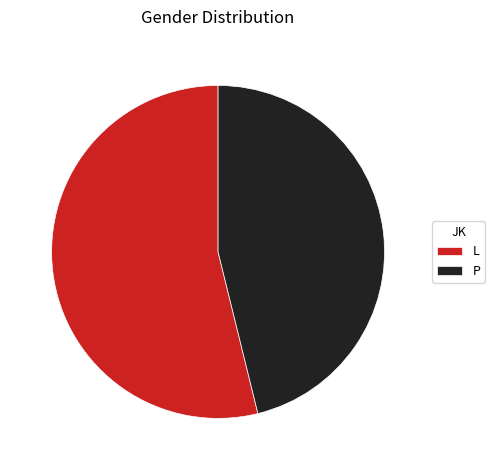

Do P and L together represent more than half of the pie?

Yes